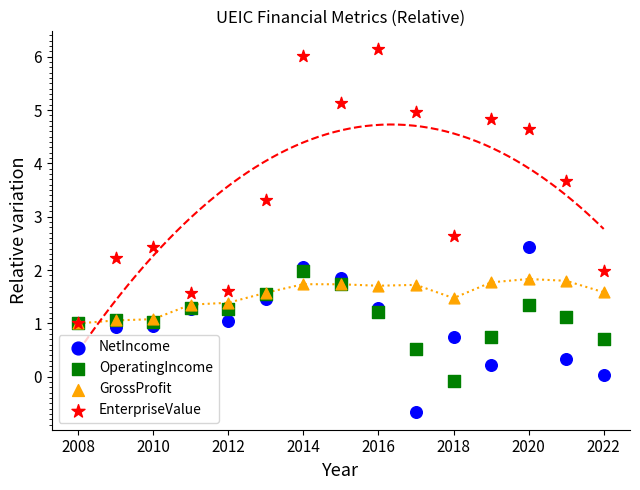

Which series has the largest Y range (max minus min)?

EnterpriseValue